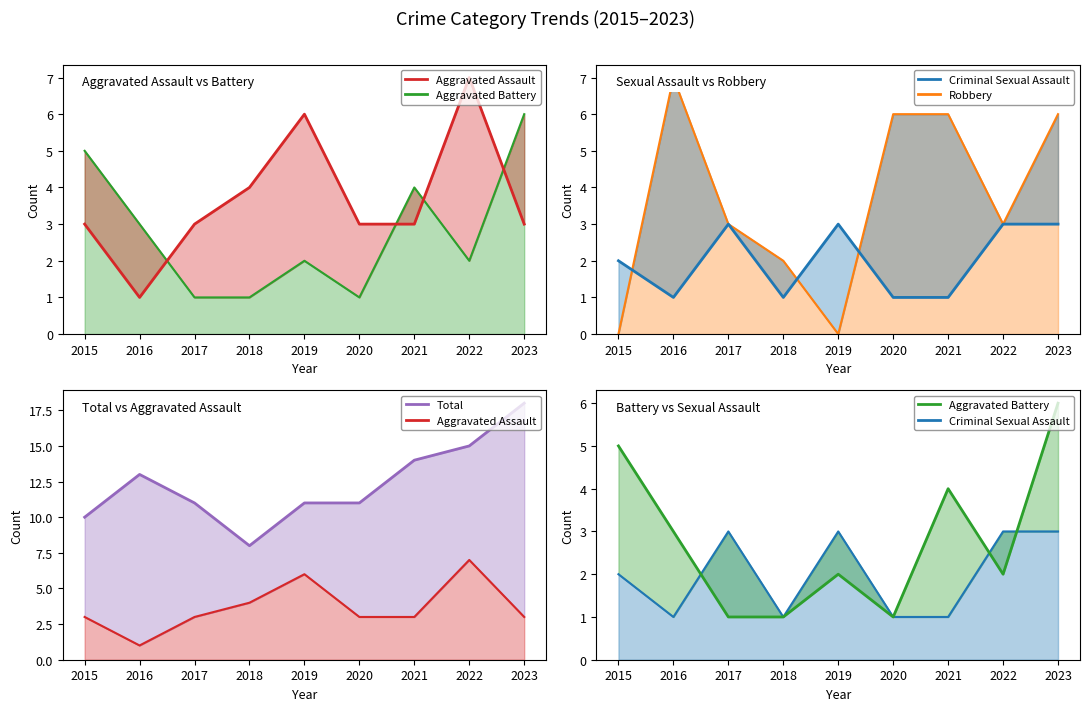

Rank the series at 2017 from lowest to highest value.

Aggravated Battery, Aggravated Assault, Criminal Sexual Assault, Robbery, Total